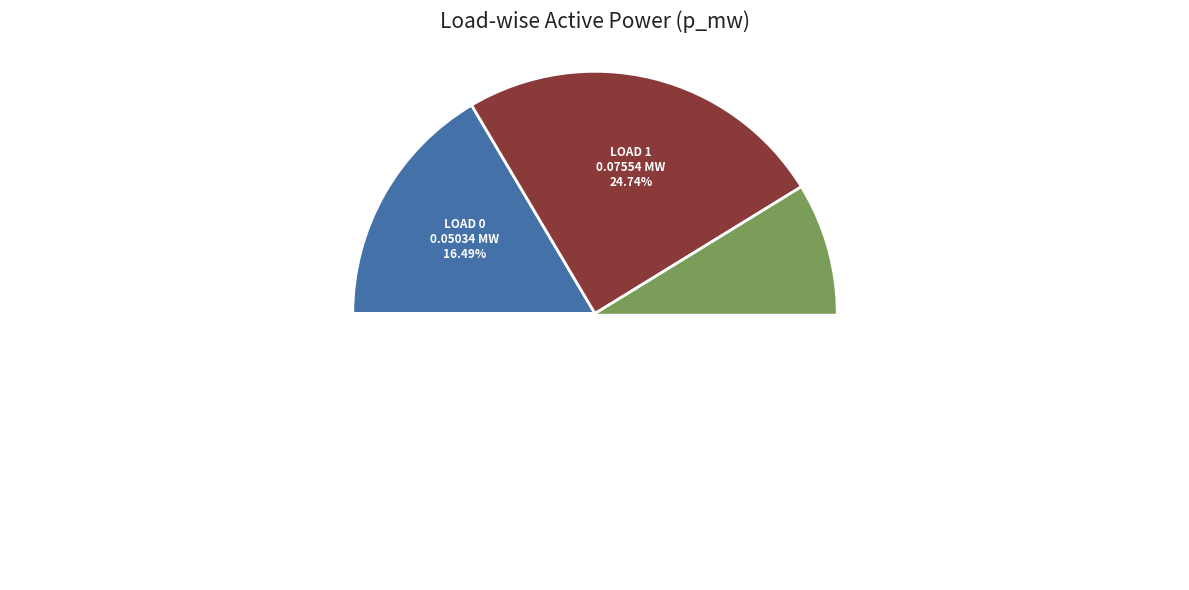

Does LV_351-215_0_3_load_0 account for over 50% of the chart?

No